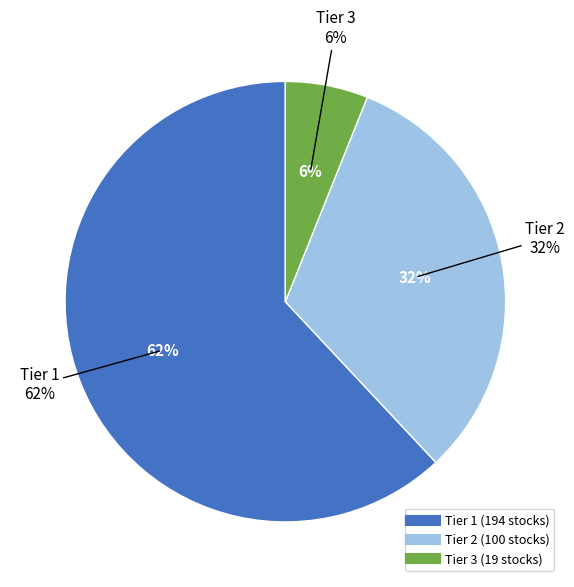

To the nearest percent, what is the combined percentage of Tier 3 and Tier 2?

38%